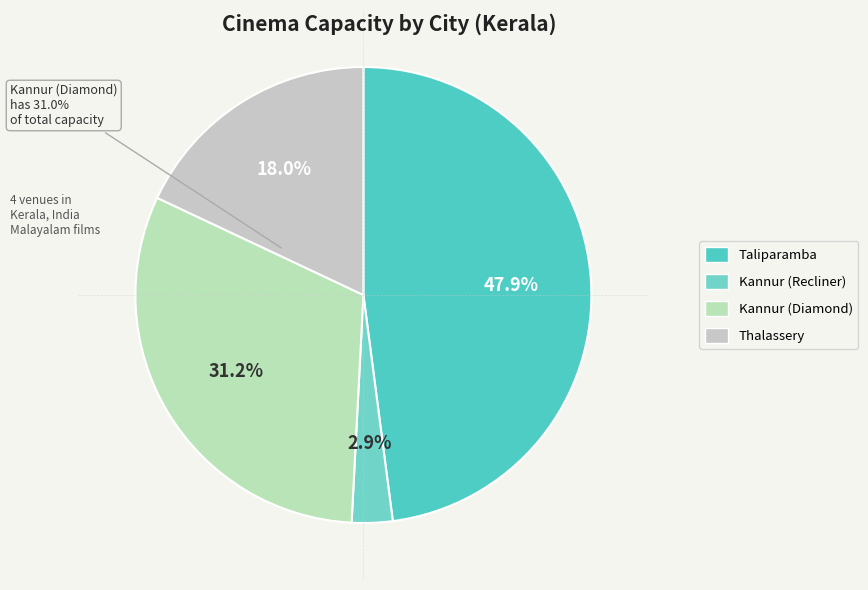

To the nearest percent, what is the difference between the Taliparamba and Thalassery slice percentages?

30%